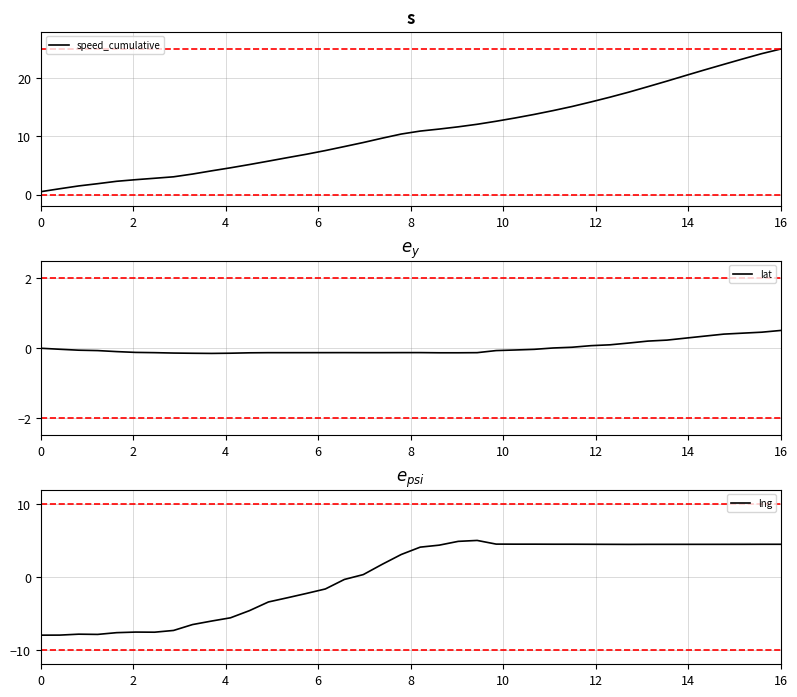

True or false: lng and lat cross at least once.

True